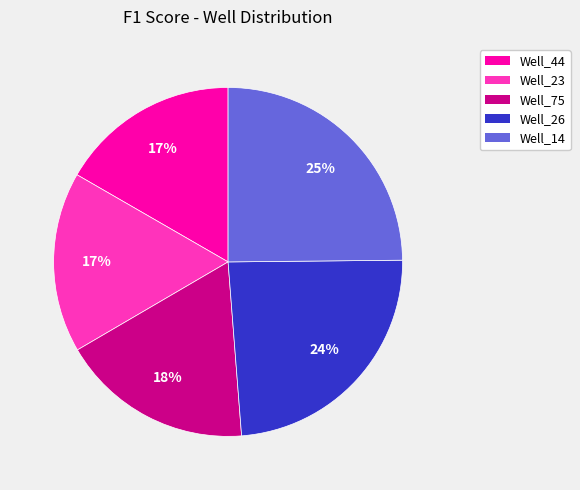

Count the number of slices in the pie.

5